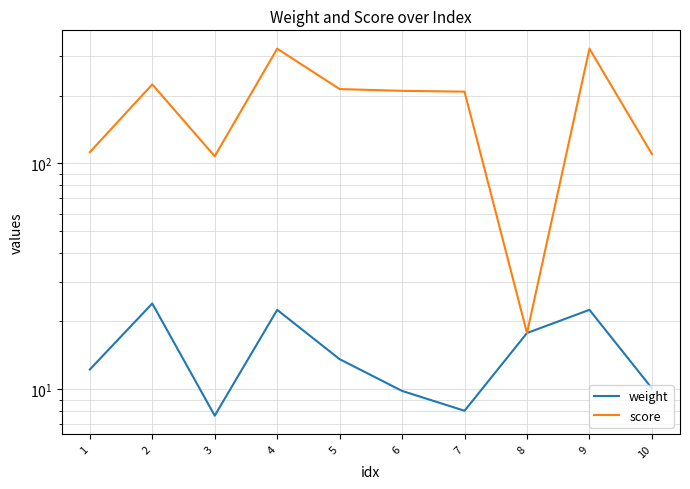

Reading left to right, list all the values displayed in this chart.

weight: 12.2	24.0	7.6	22.5	13.6	9.8	8.0	17.7	22.5	10.1
score: 112.2	224.0	107.6	322.5	213.6	209.8	208.0	17.7	322.5	110.1